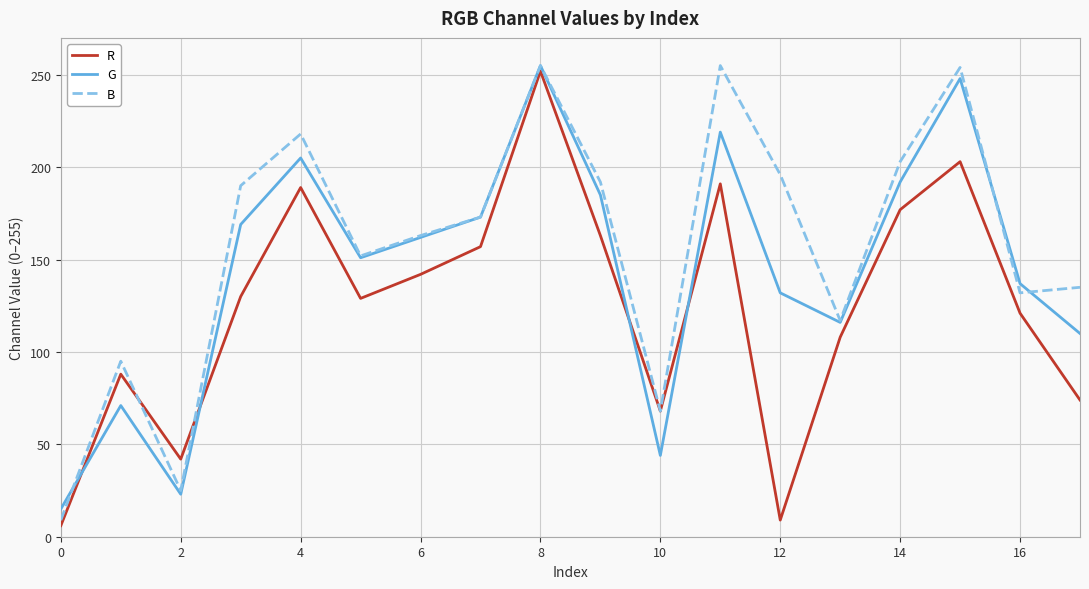

What is the smallest value displayed?

6